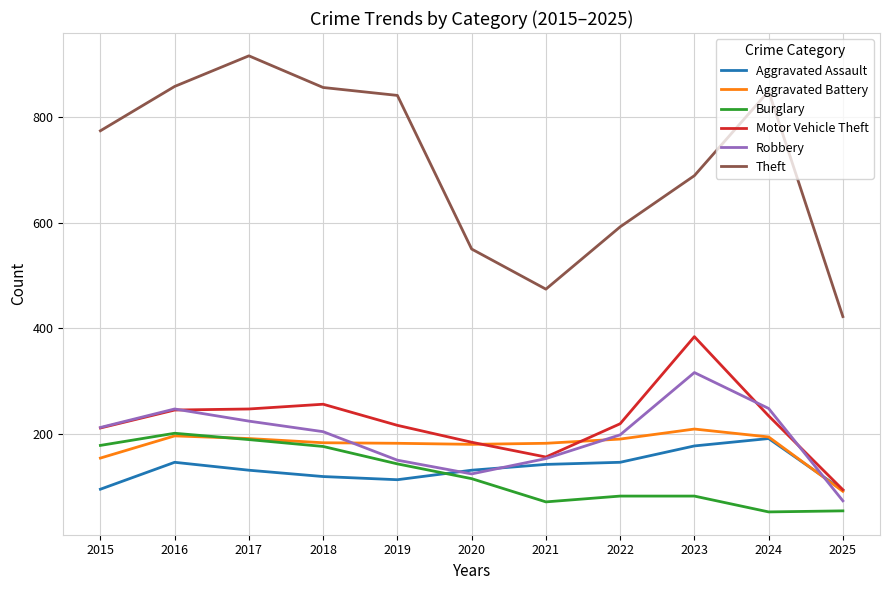

True or false: Aggravated Battery has a value of 190 at 2022.

True